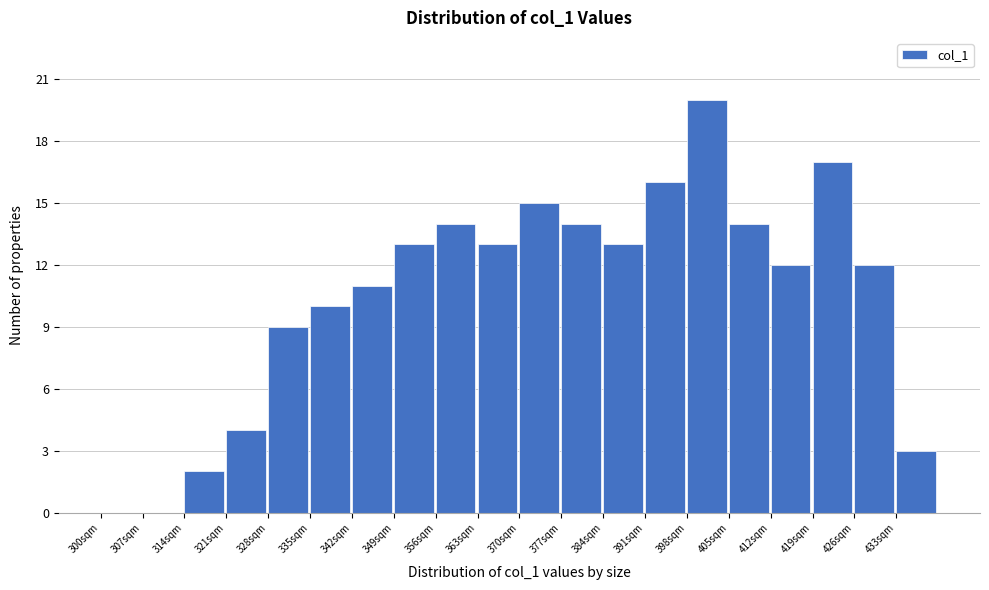

How tall is the bar that spans 328 to 335 on the x-axis? The values are not printed on the chart, so give them approximately, as read against the axis.

9